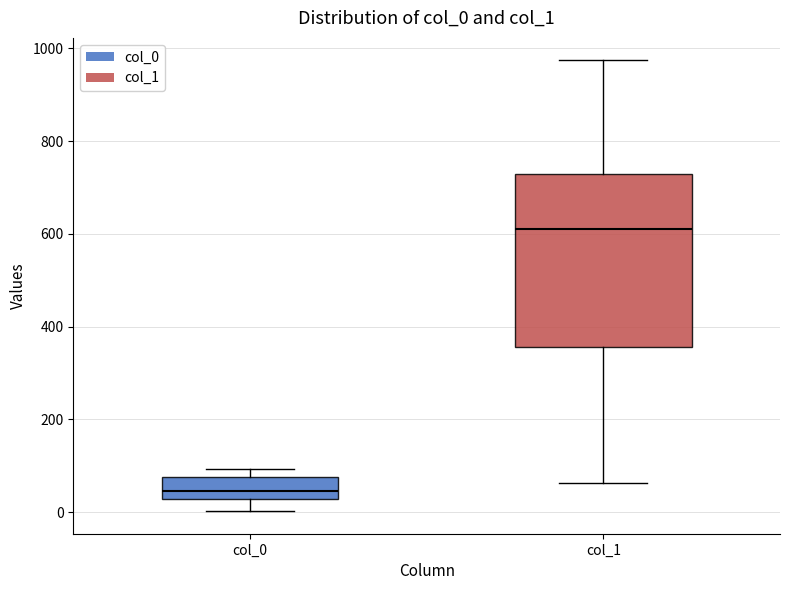

Which box has the lowest median line?

col_0